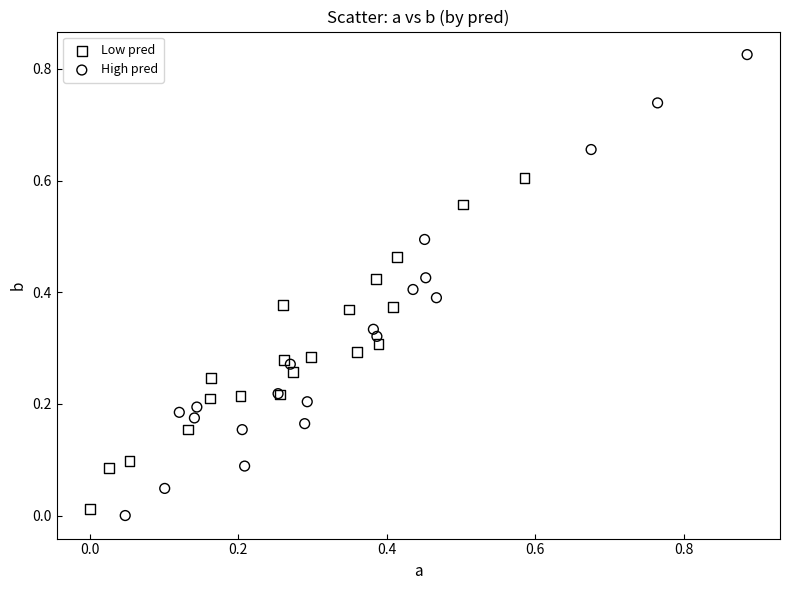

Which series reaches the maximum Y coordinate?

High pred